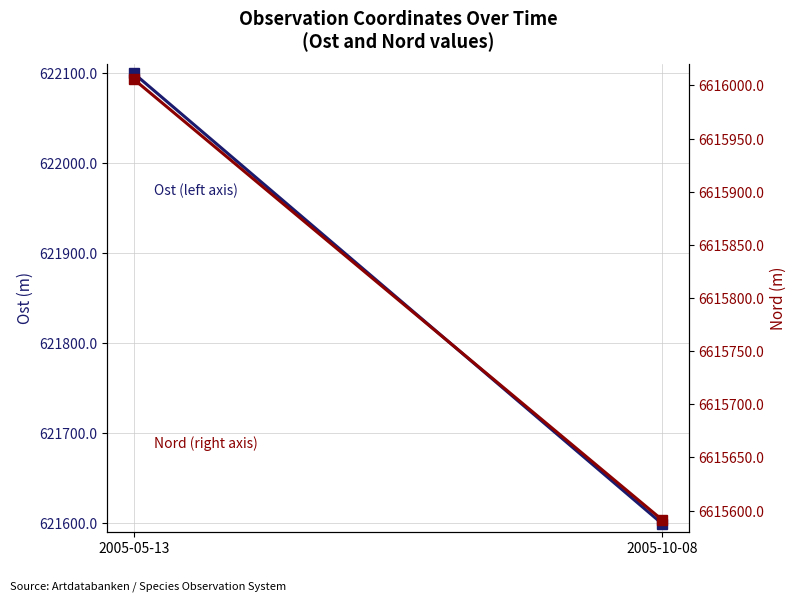

The value of Nord at 2005-05-13 is 3982818.7. True or false?

False